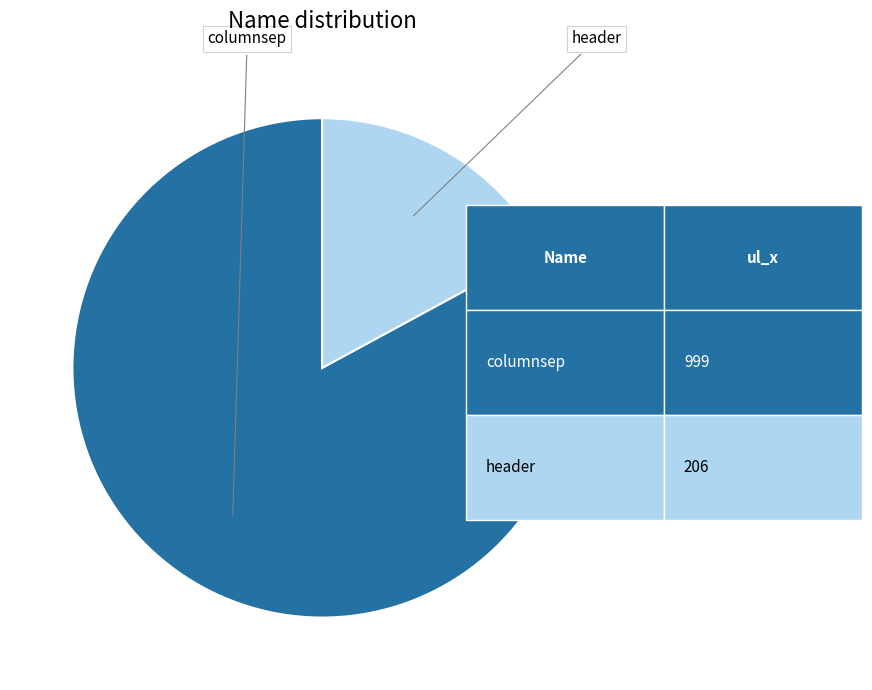

Does any single category account for the majority?

Yes